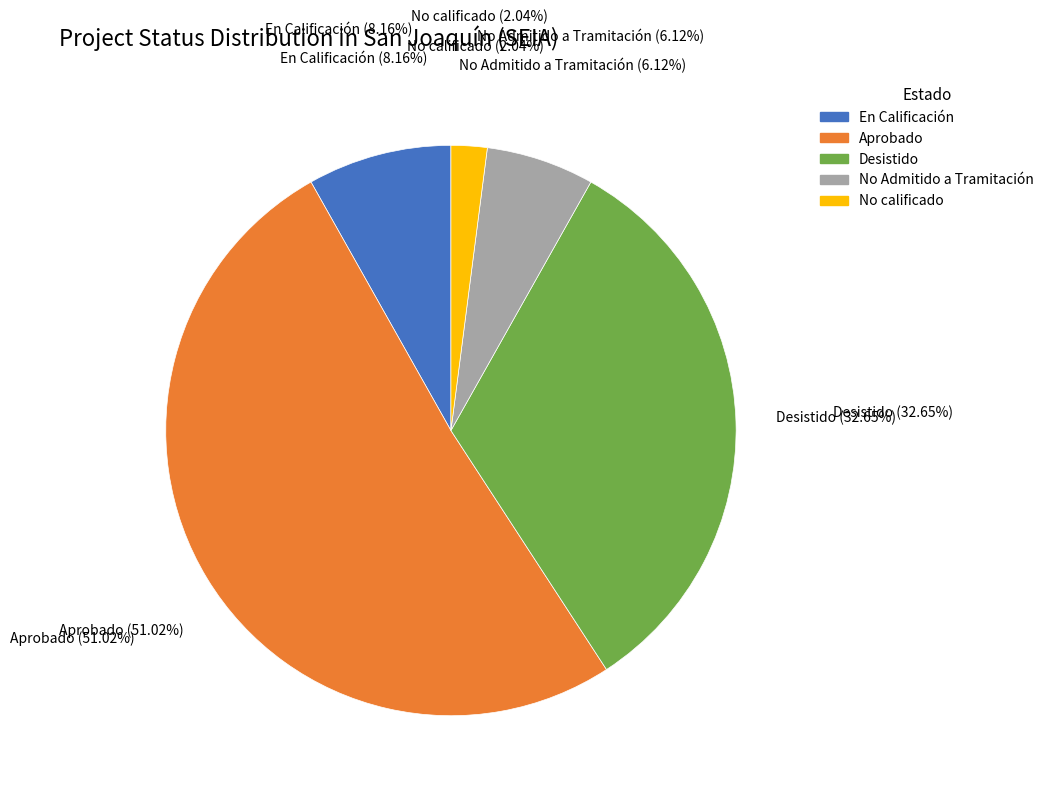

How many segments does this pie chart have?

5